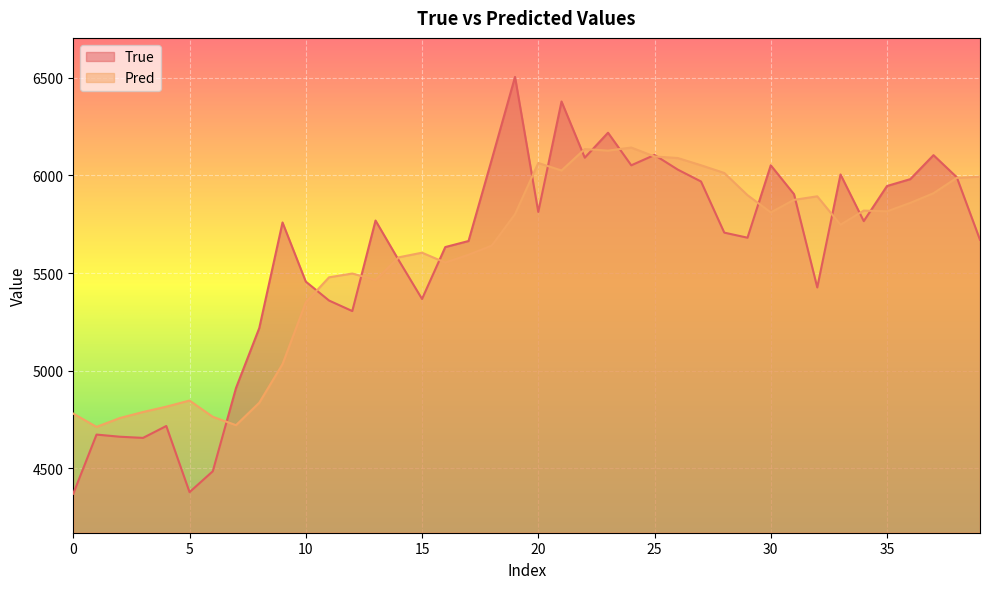

How many interior local valleys does the Pred series have?

9